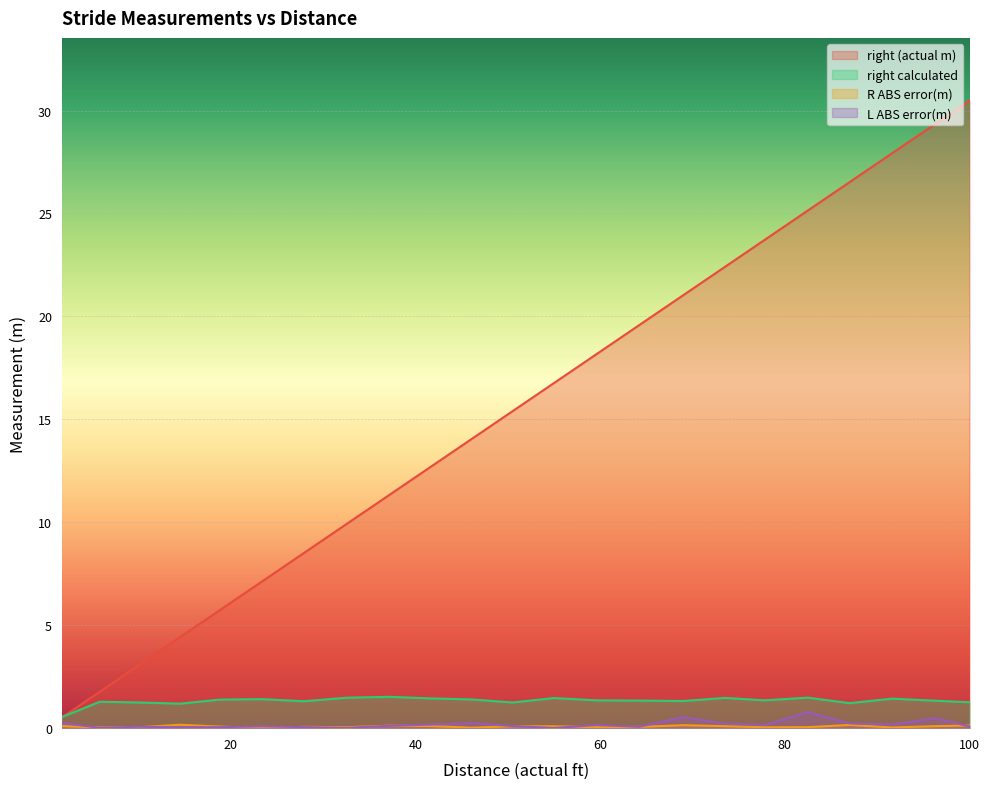

Rank the series at 50.5 from lowest to highest value.

R ABS error(m), L ABS error(m), right calculated, right (actual m)